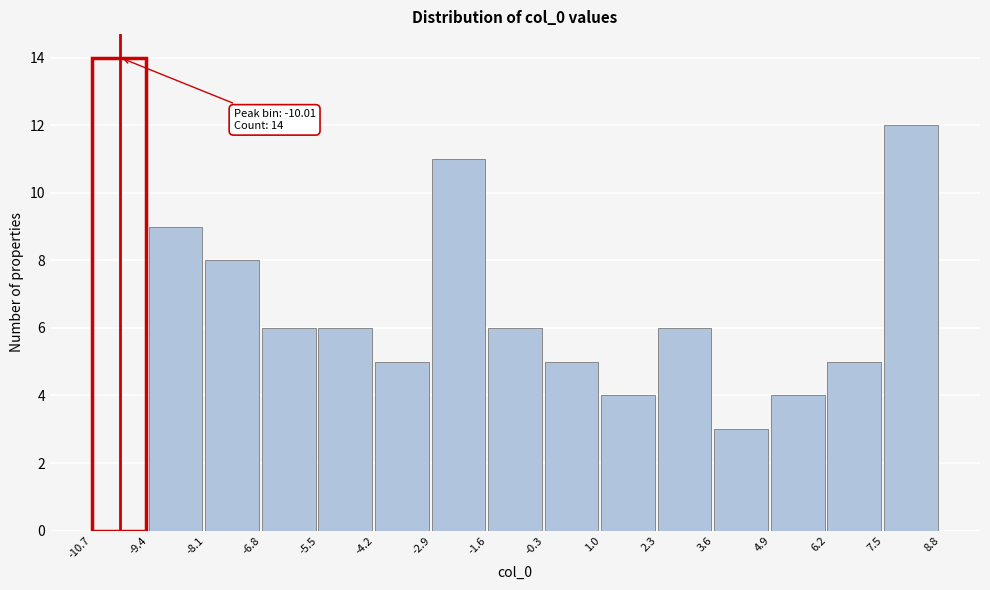

Over which range of the x-axis is the bar tallest?

-10.7 to -9.4